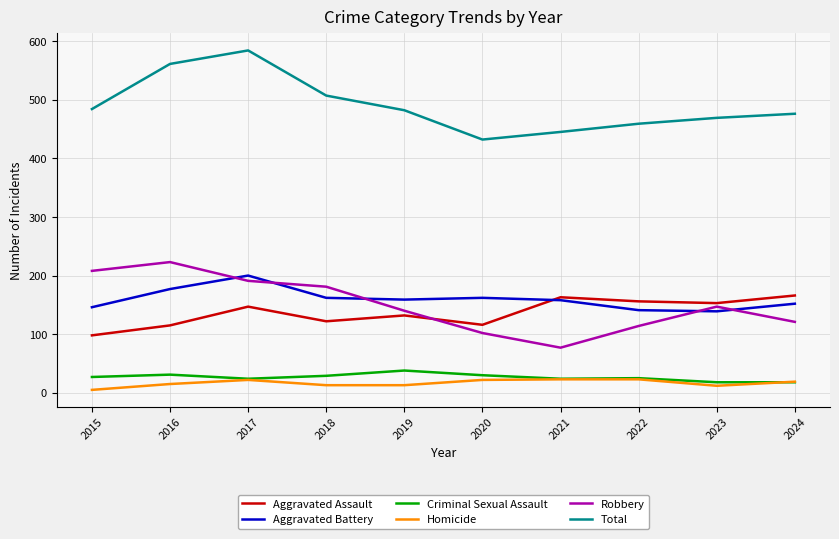

Which series has the largest total across all categories?

Total